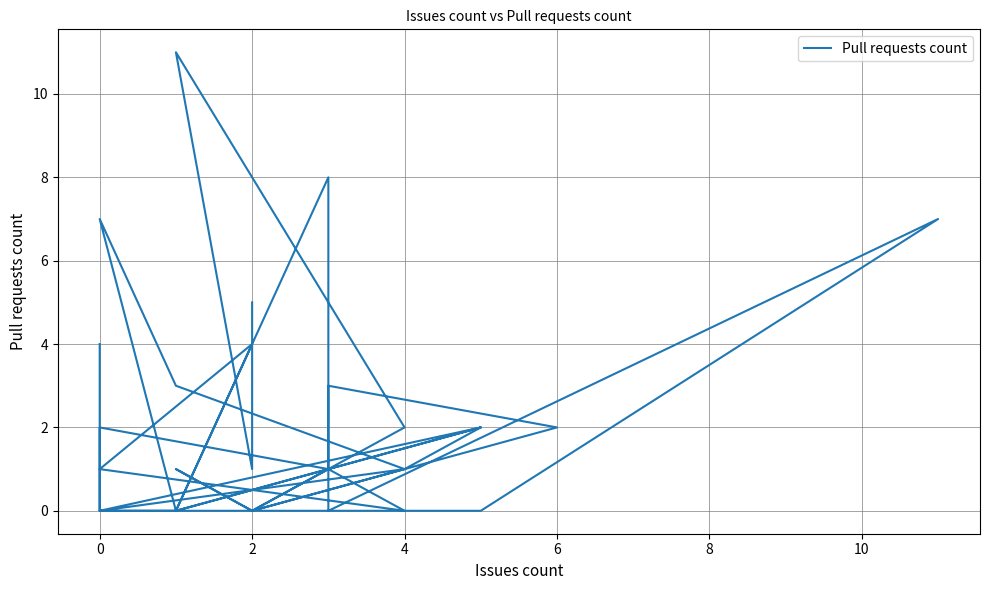

True or false: the data shows 6 at 2.

False